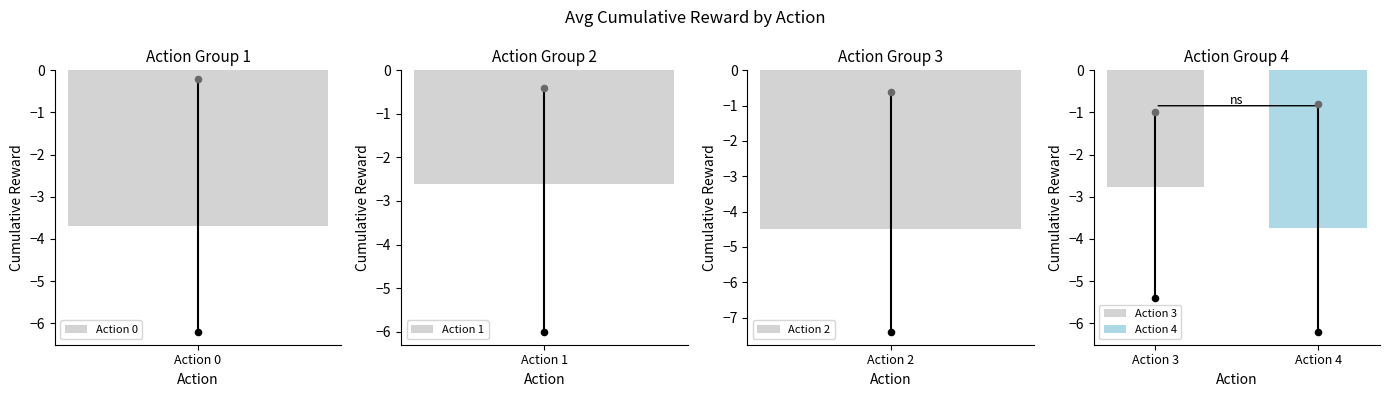

Is the value of mean_cumulative_reward at 3 greater than the value of max_cumulative_reward at 1?

No